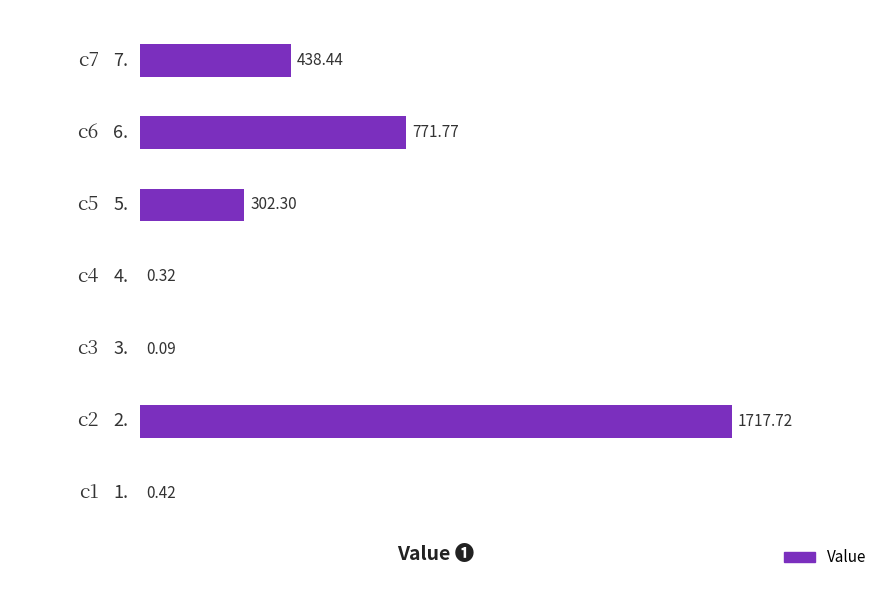

Count the number of data series in this chart.

1